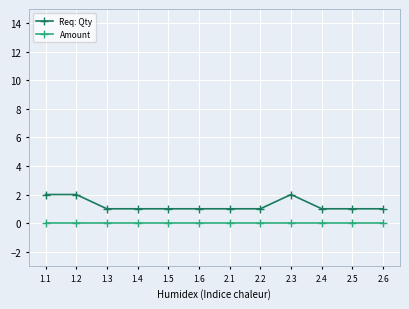

What are all the series names shown in the legend?

Req: Qty, Amount